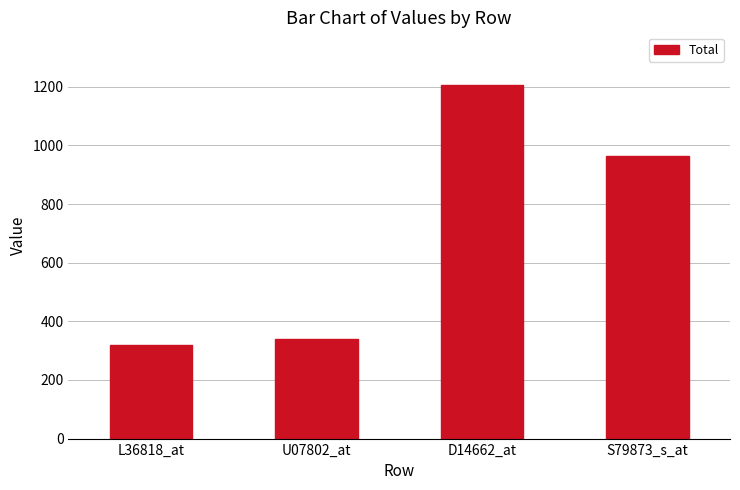

Is it true that the value at S79873_s_at is 965?

True